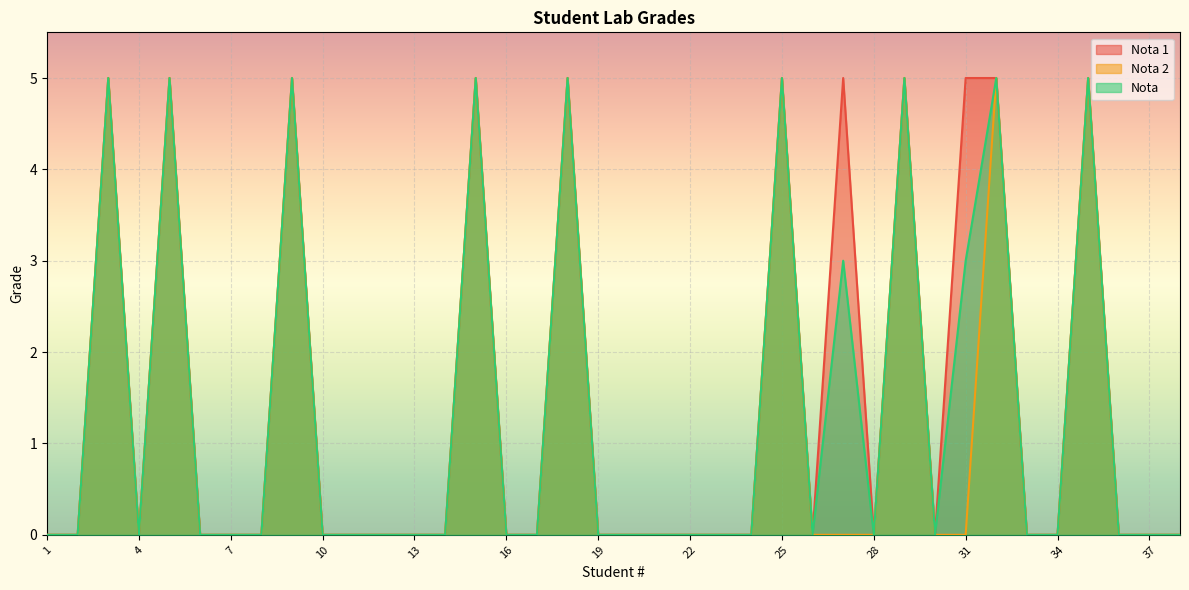

True or false: Nota 2 and Nota 1 cross at least once.

False